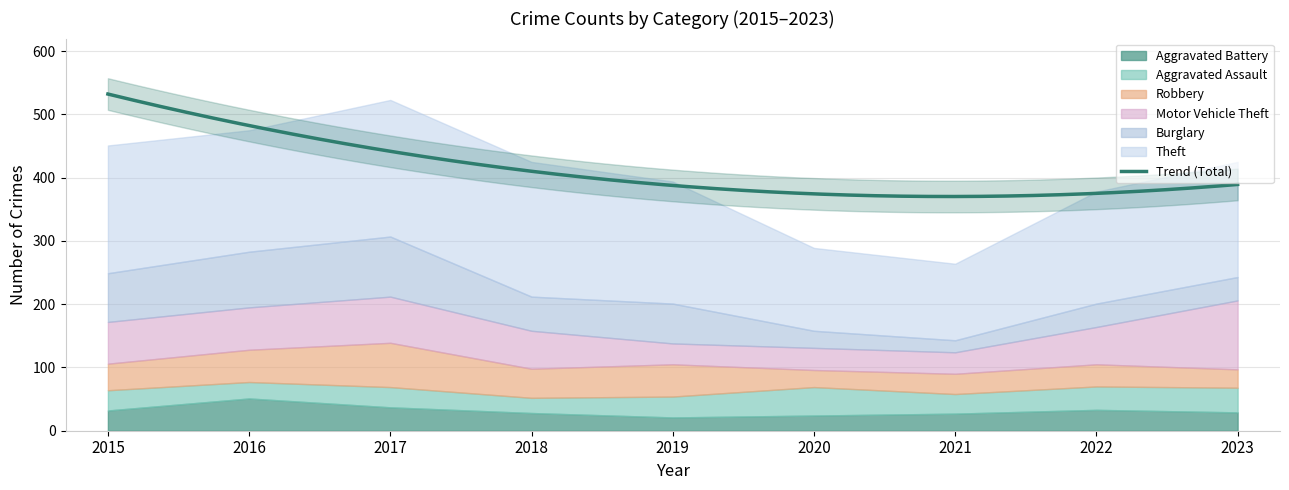

Between 2020 and 2022, which series saw the biggest shift?

Theft